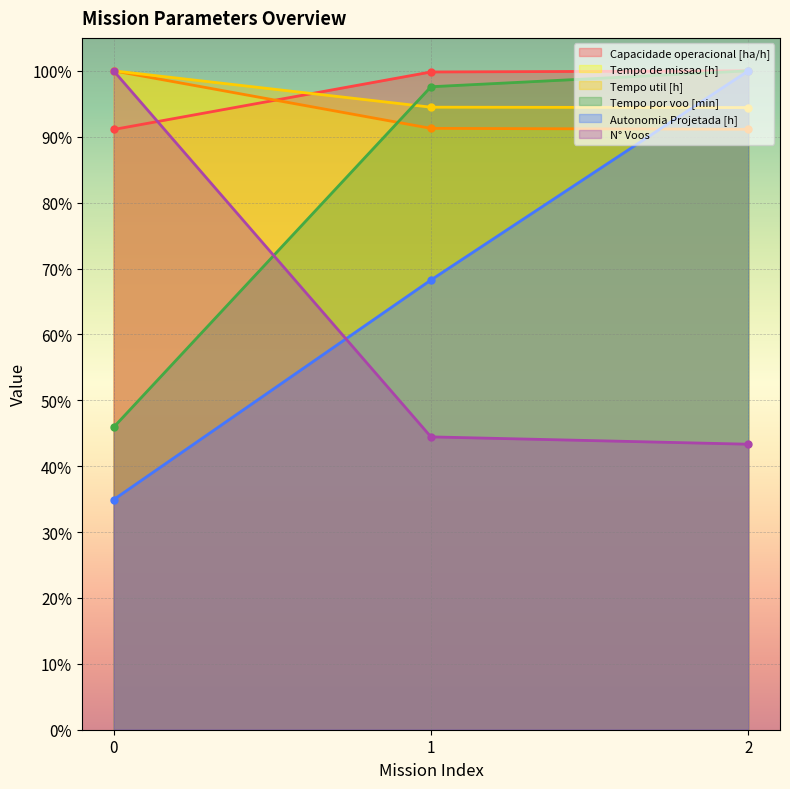

The Autonomia Projetada [h] series shows 68.3 at 1. True or false?

True